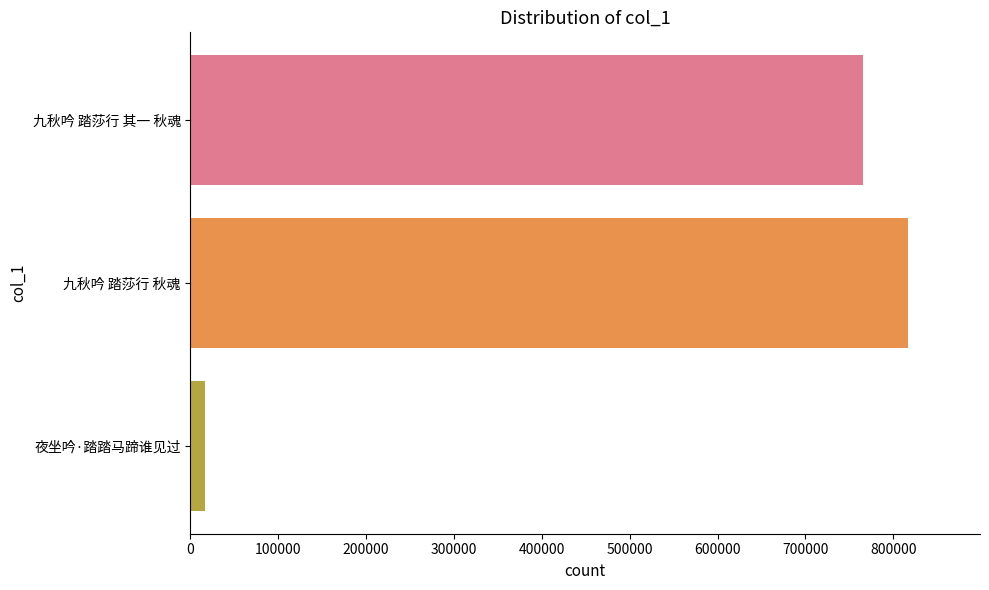

Reading top to bottom, extract all data points from this chart.

765901	816999	16584